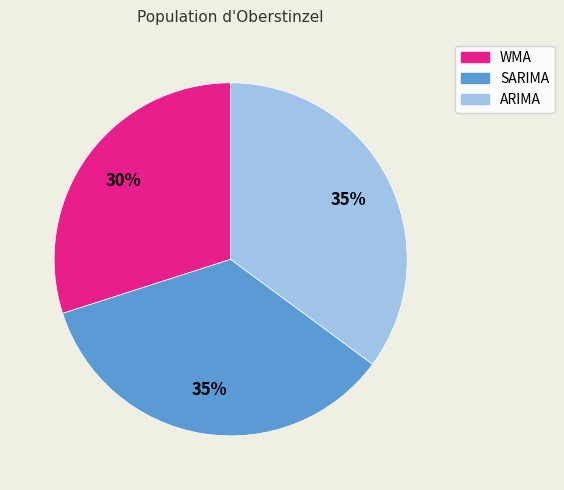

To the nearest percent, what is the difference between the ARIMA and WMA slice percentages?

5%